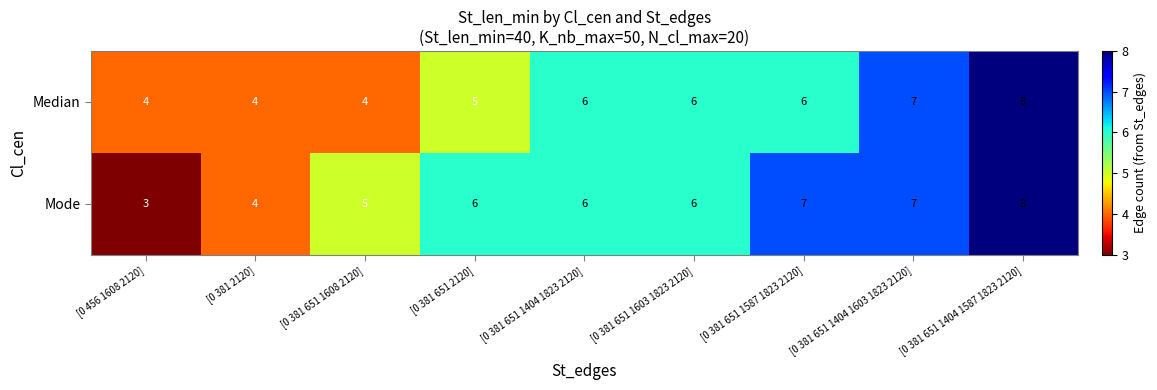

Rank the series by their average value, from highest to lowest.

Mode, Median